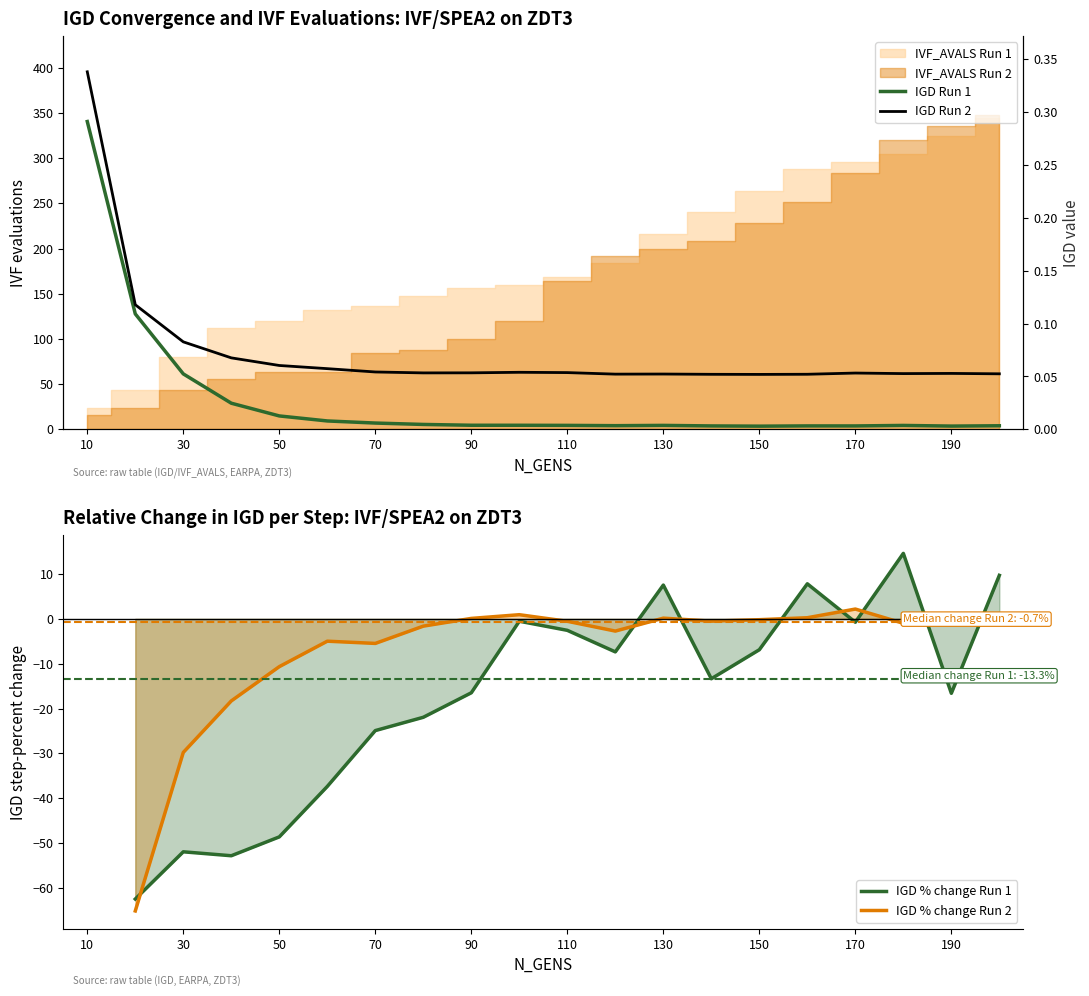

Between 10 and 30, which series saw the biggest shift?

IGD Run 2